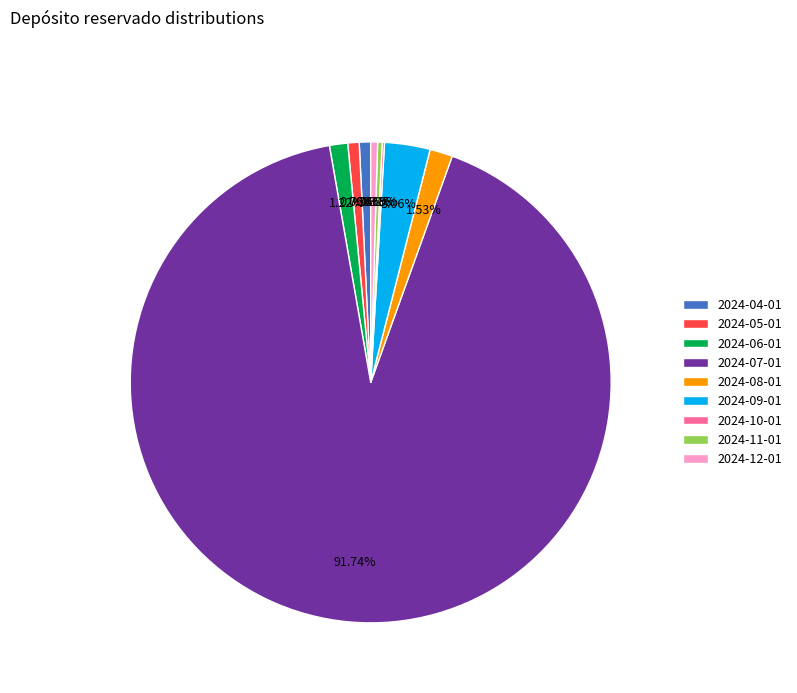

Combined, do 2024-09-01 and 2024-05-01 account for over 50%?

No